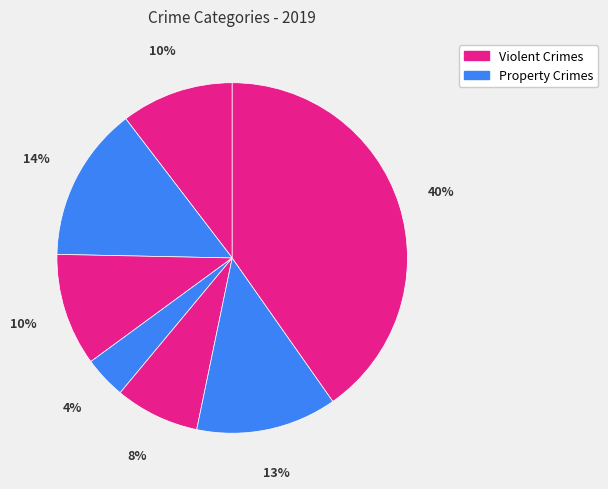

How many segments does this pie chart have?

7